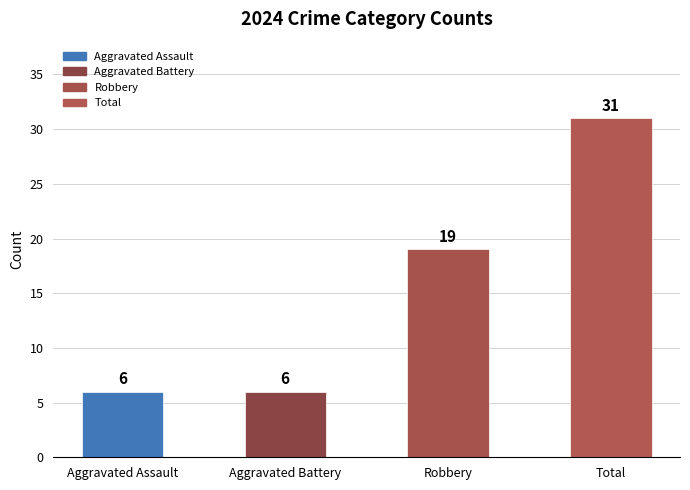

Where is the data nearest to the value 18?

Robbery